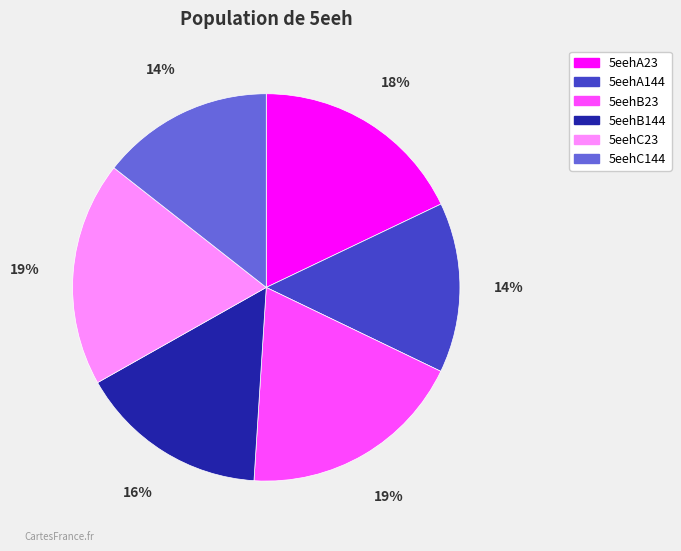

How many segments does this pie chart have?

6